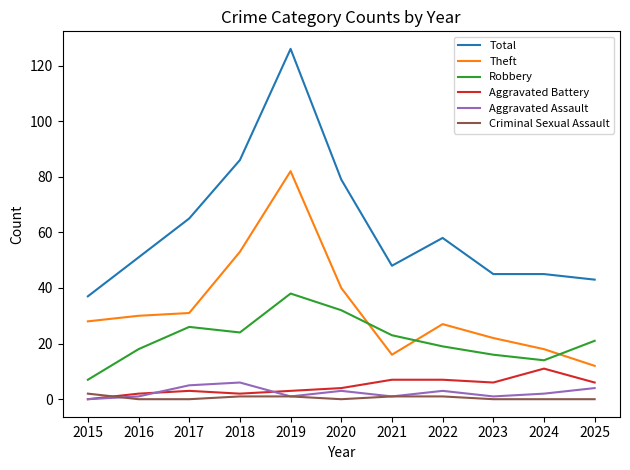

The value of Total at 2017 is 103. True or false?

False